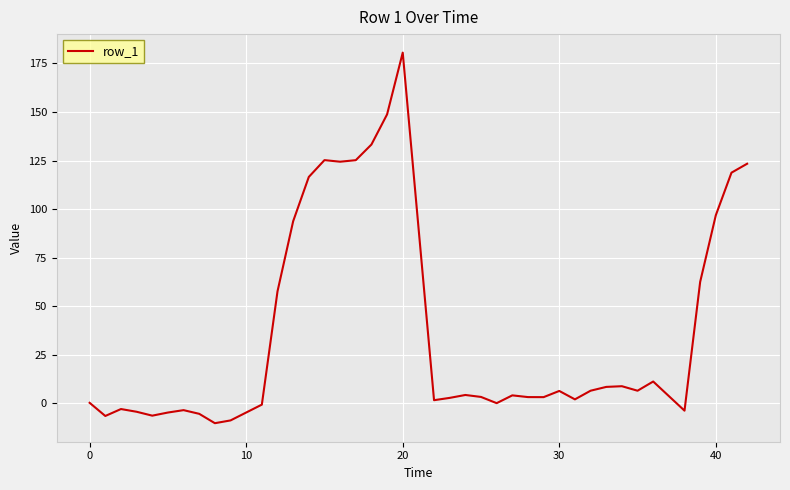

True or false: there are more than 1 points higher than both neighbors.

True